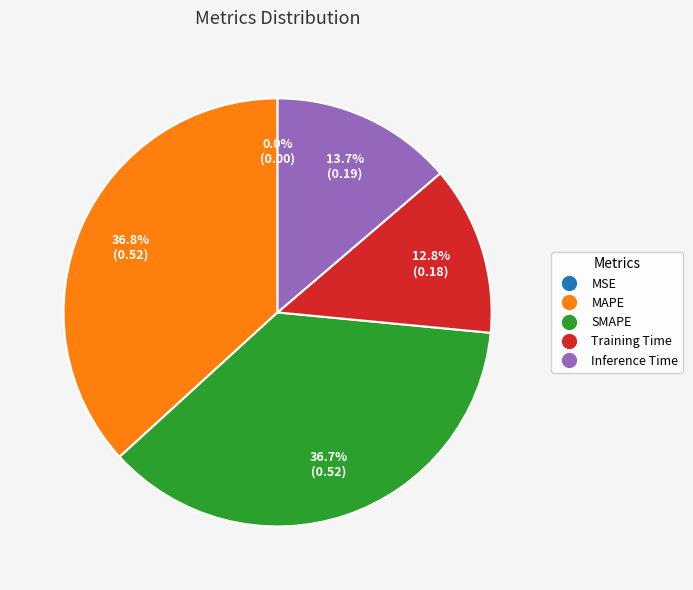

Which has a higher value, SMAPE or MSE?

SMAPE